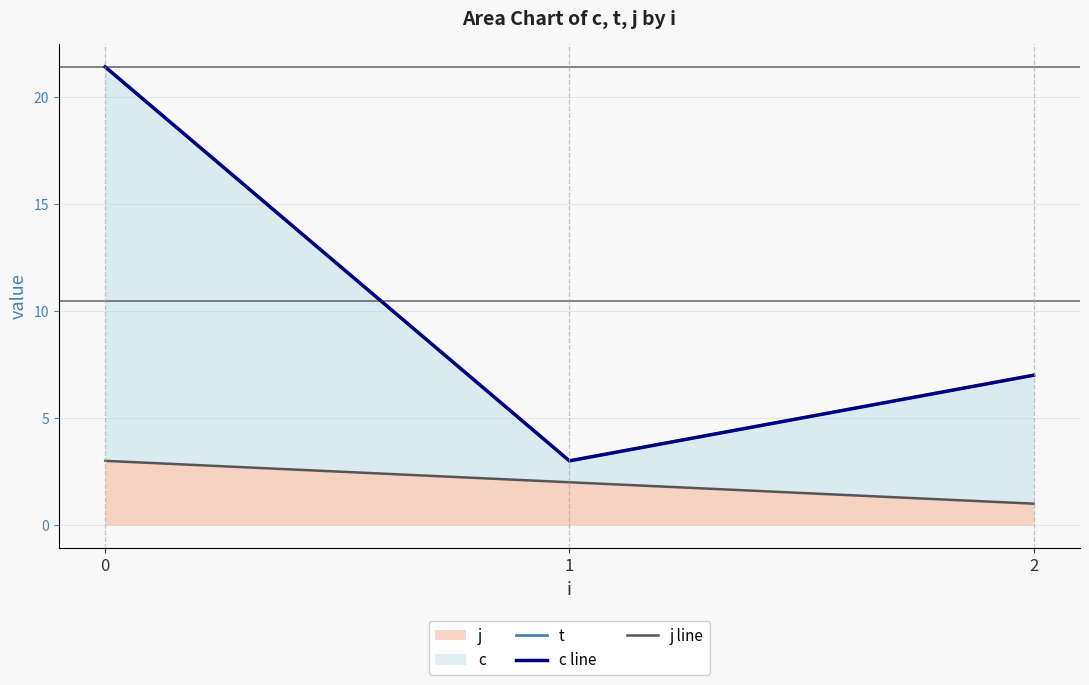

What is the spread (max minus min) of values at 1?

1.0